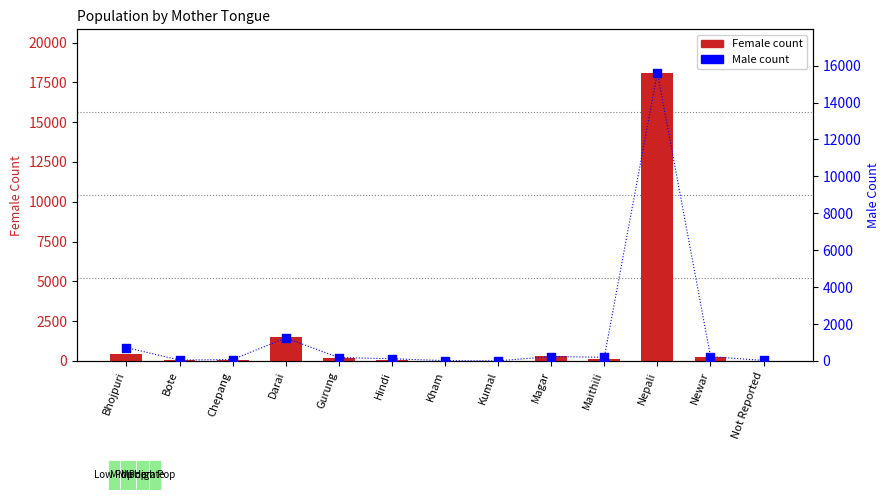

At which category is the sum across all series the highest?

Nepali